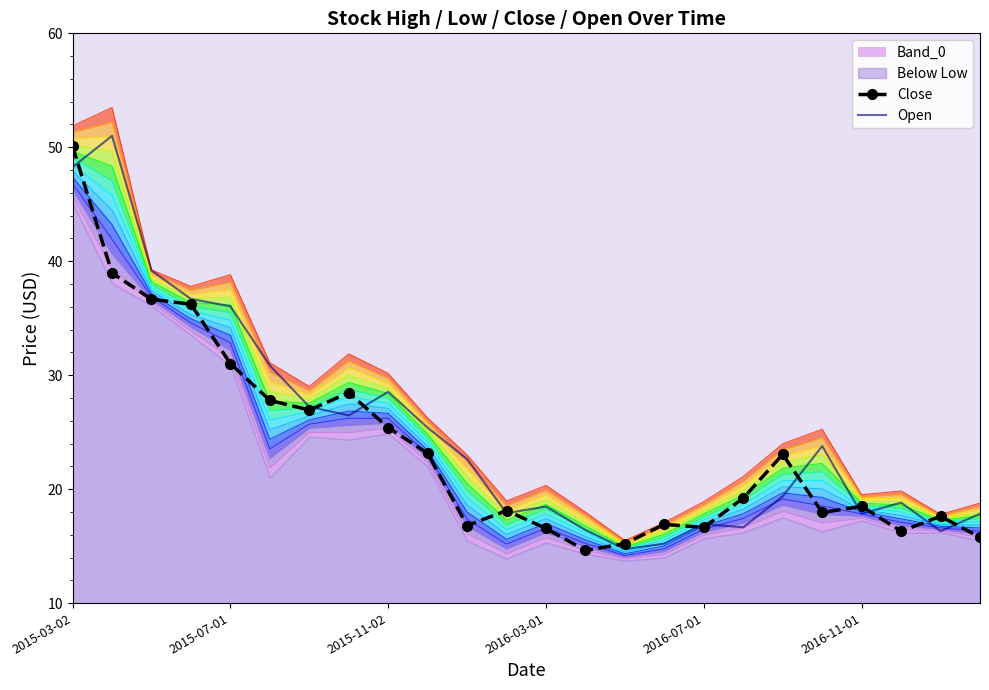

How many values in the Close series are below 19?

12